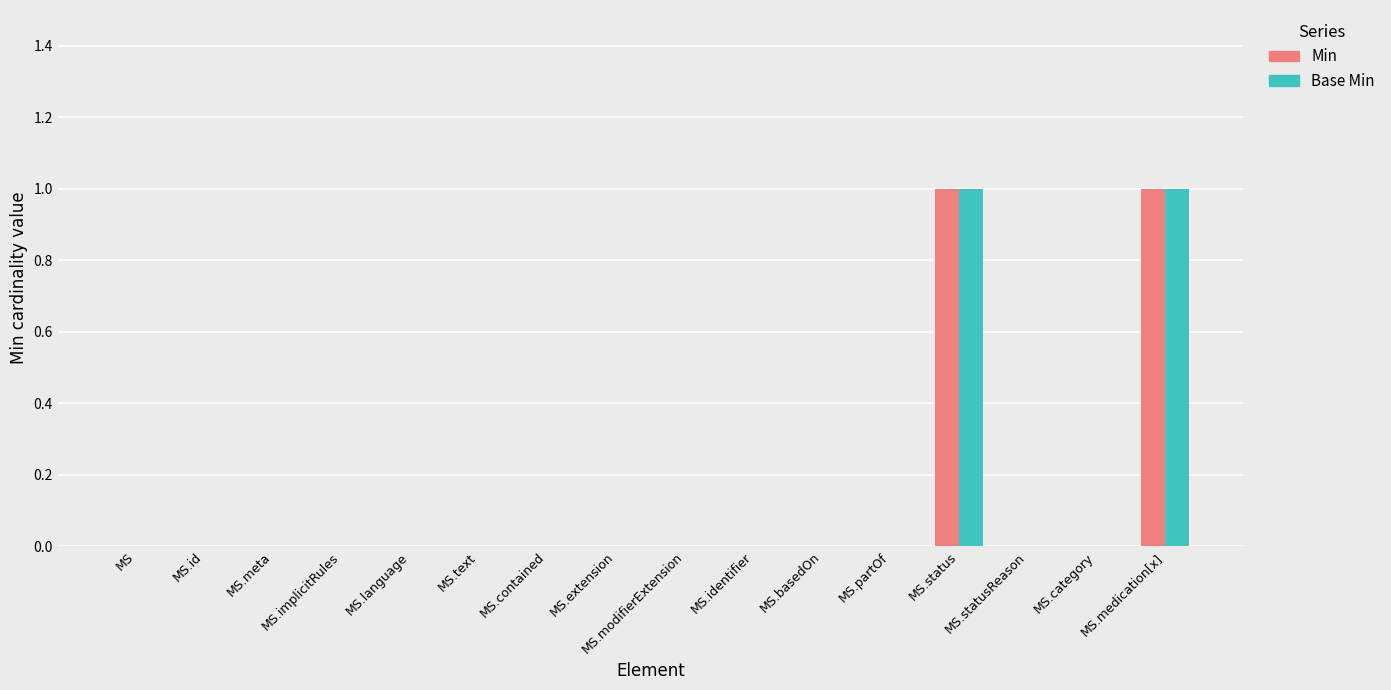

The Base Min series shows 0 at MS.modifierExtension. True or false?

True